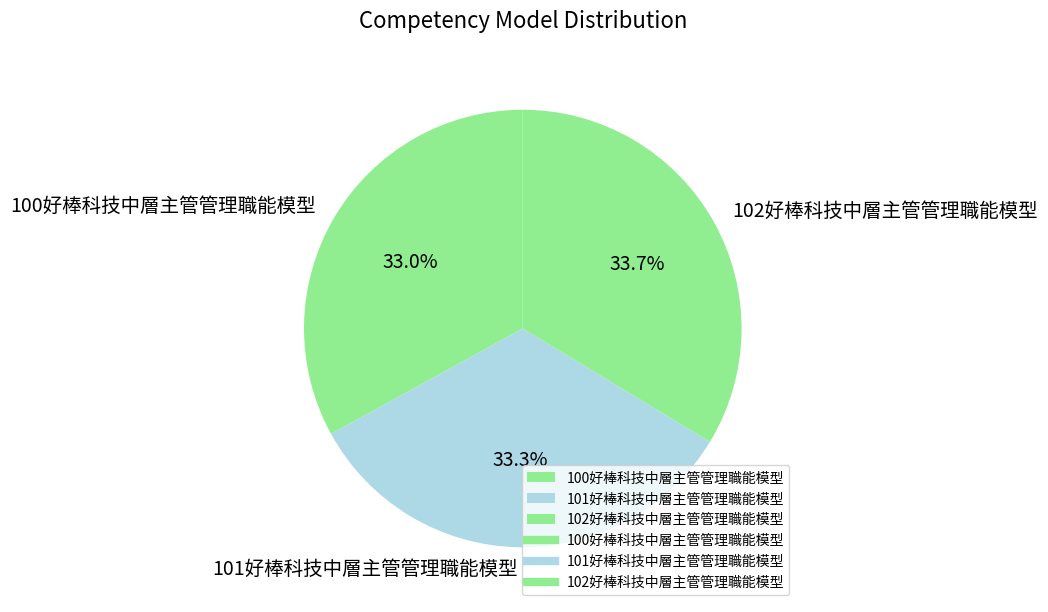

To the nearest percent, what portion does 102好棒科技中層主管管理職能模型 represent?

34%